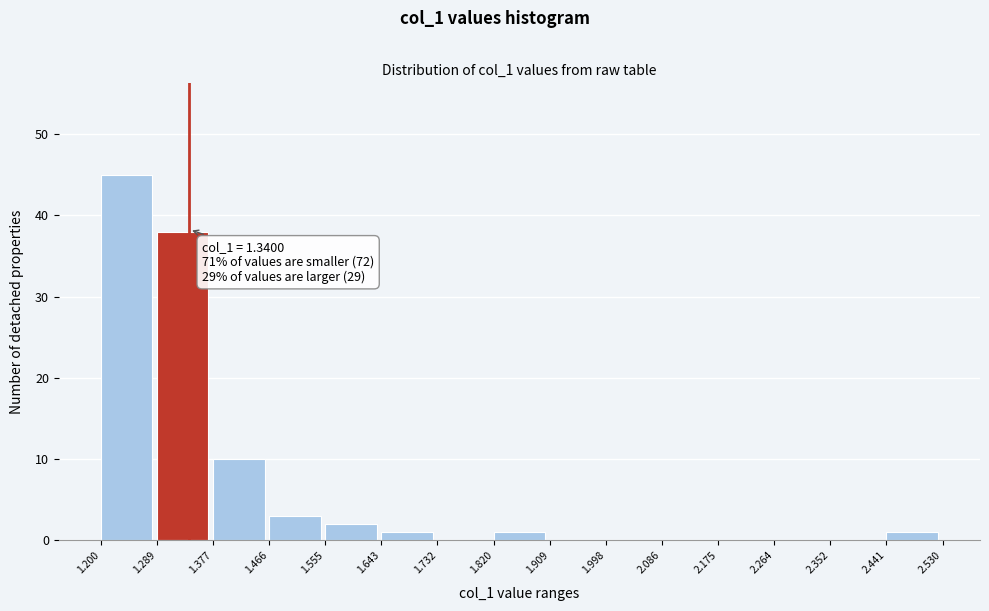

Which range on the x-axis has the tallest bar?

1.200 to 1.289